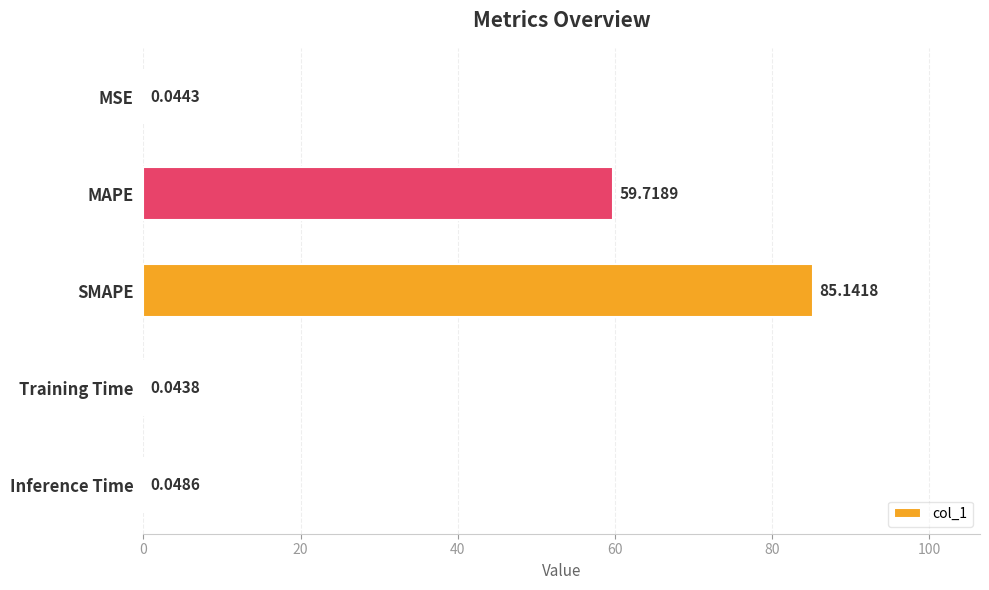

Which label corresponds to the largest value in the chart?

SMAPE